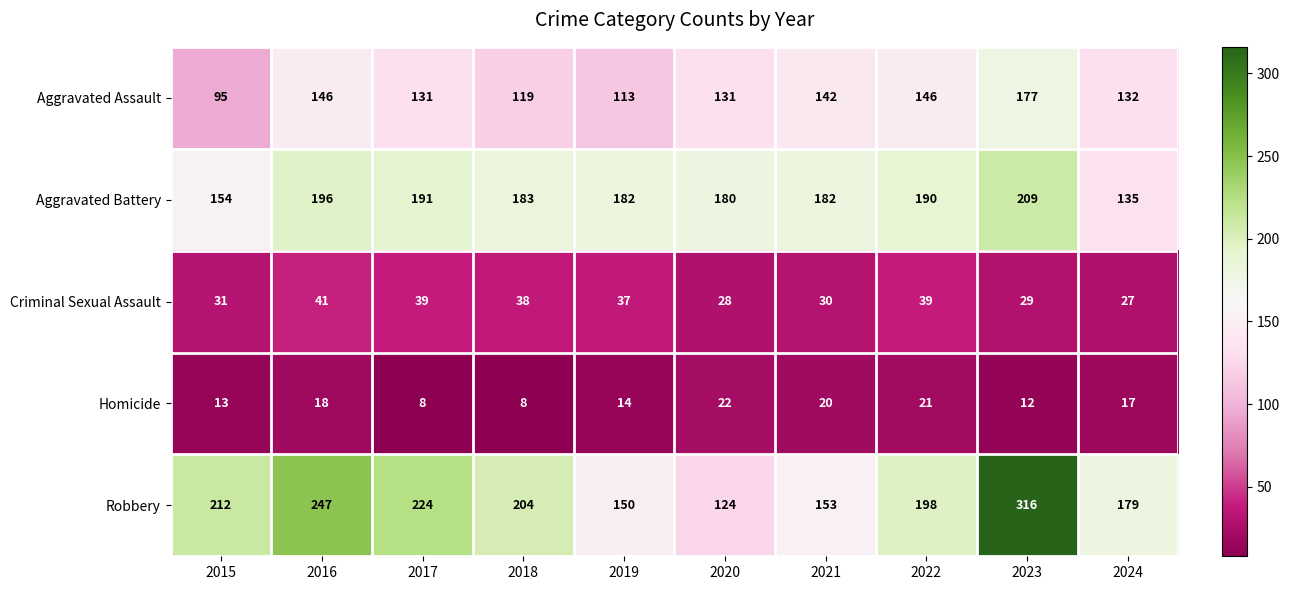

Between 2016 and 2024, which series saw the biggest shift?

Robbery